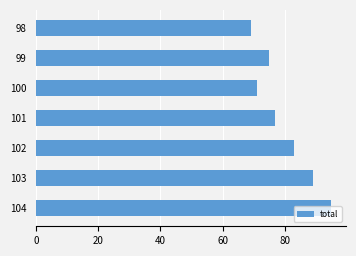

The value at 99 is 75. True or false?

True